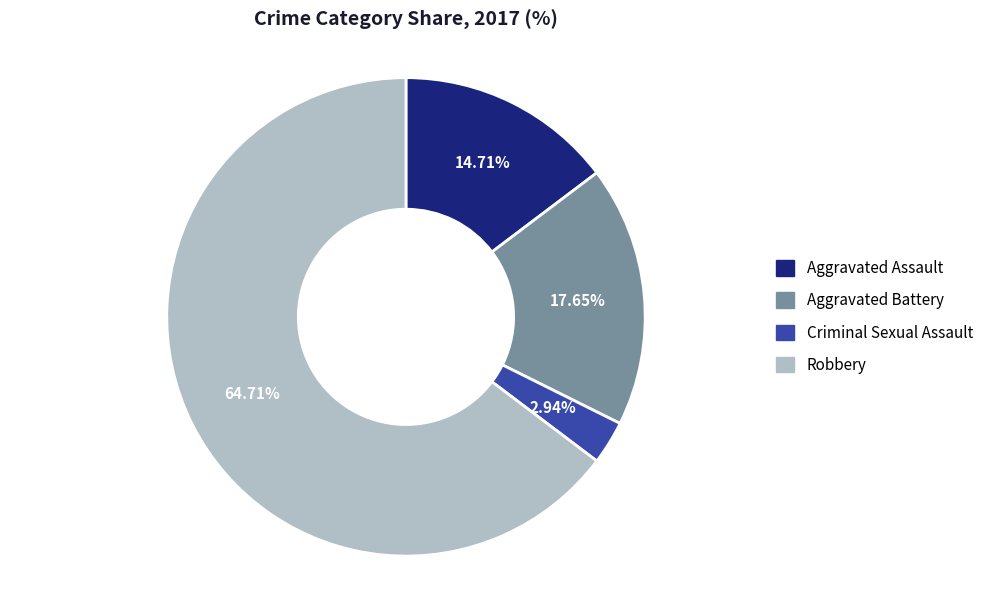

How much of the chart is everything except Aggravated Assault?

85.3%